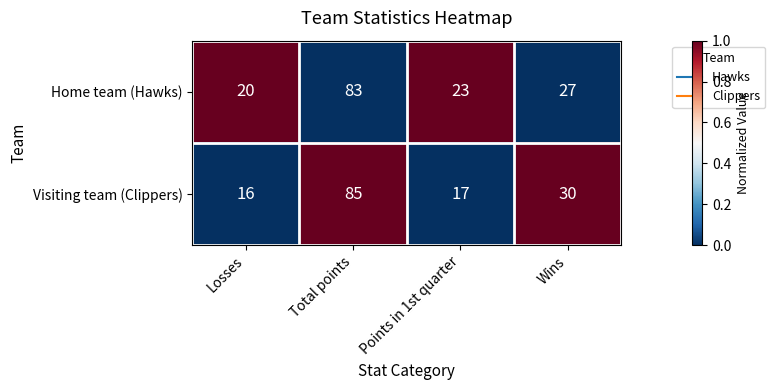

At which label does Home team (Hawks) reach its minimum?

Losses